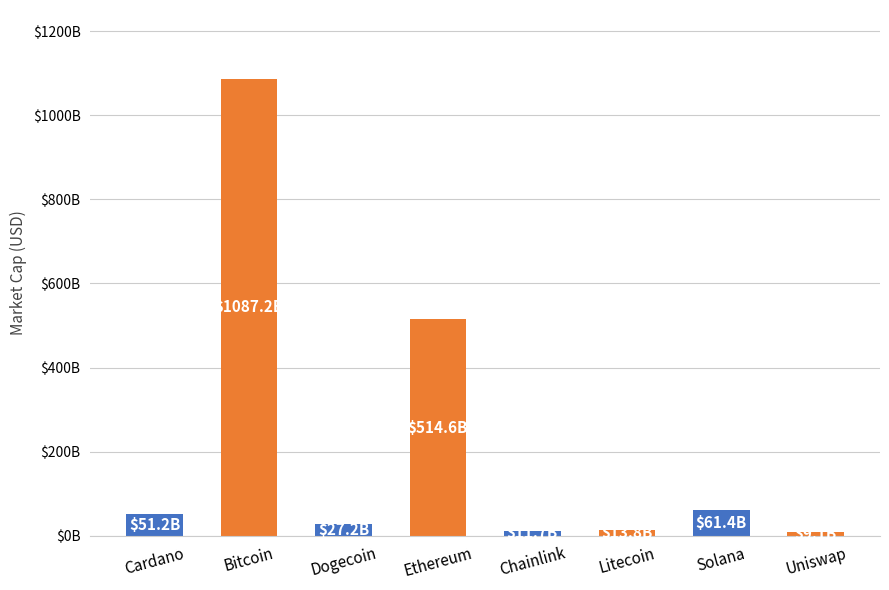

Count the number of data series in this chart.

1